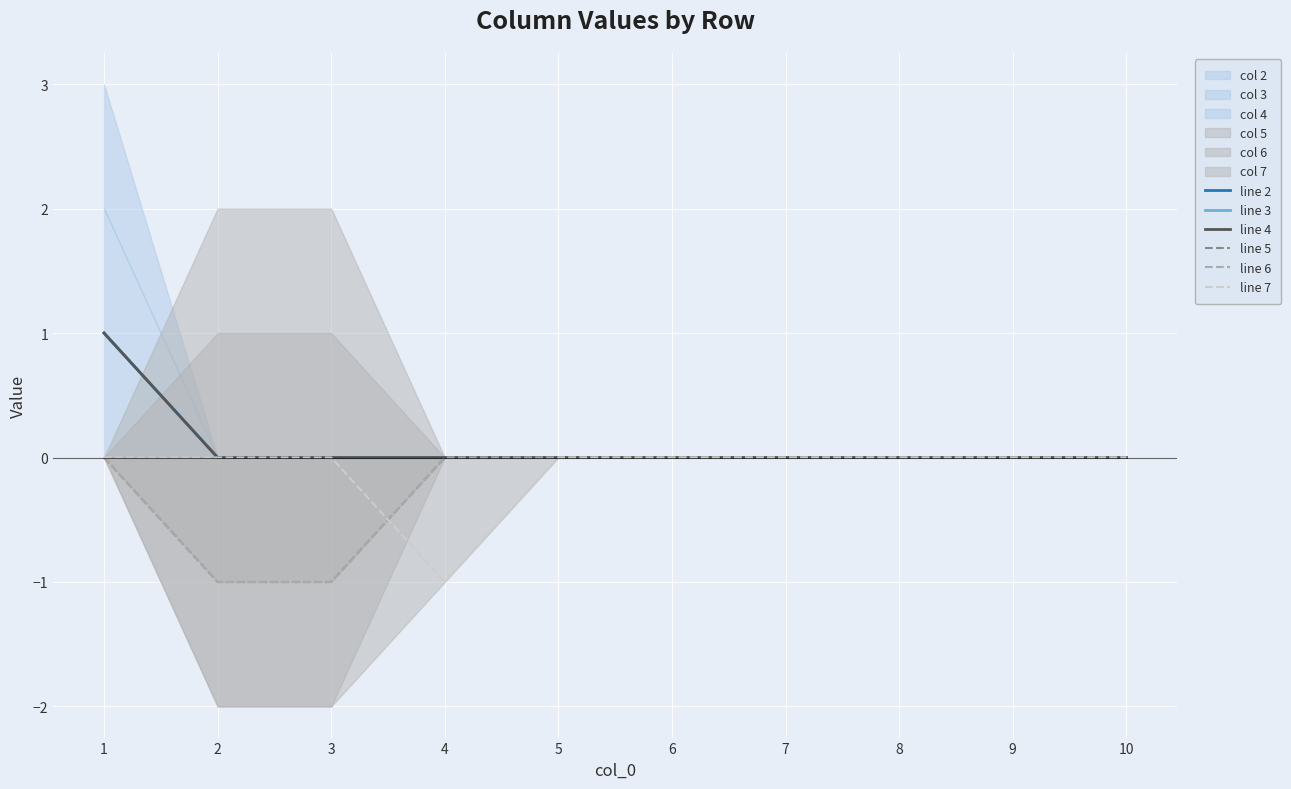

How many categories are shown in the chart?

10